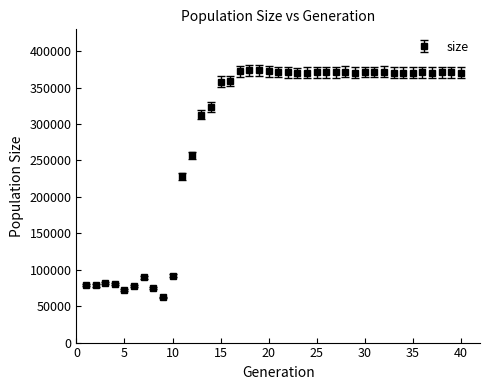

What is the smallest value displayed?

61937